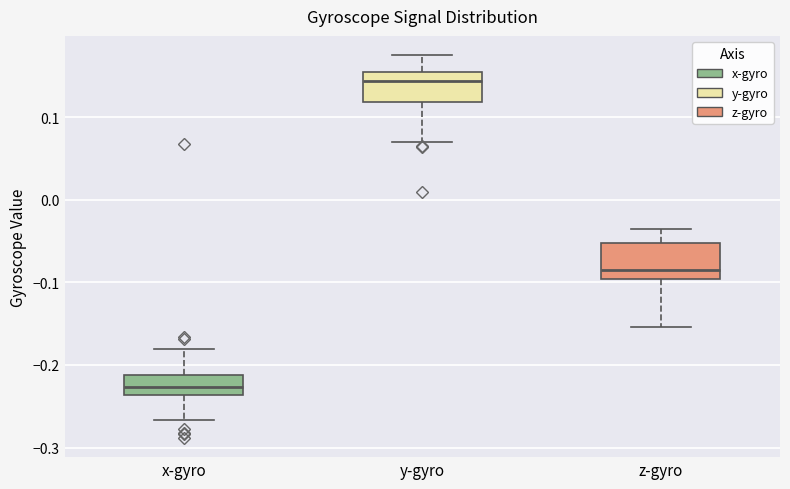

Where is the upper edge of the box for z-gyro on the y-axis? The values are not printed on the chart, so give them approximately, as read against the axis.

-0.05